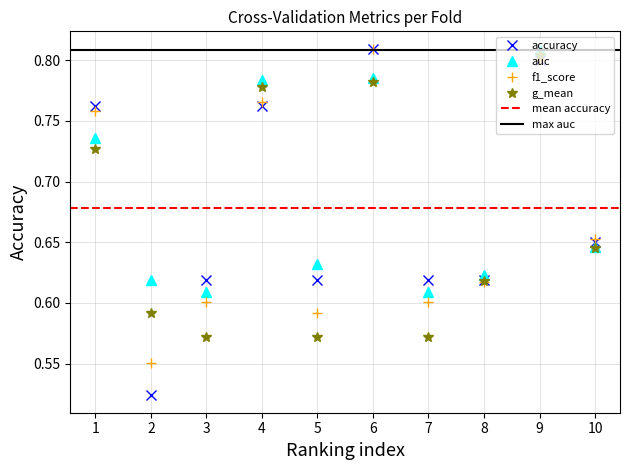

What is the maximum value for auc?

0.8